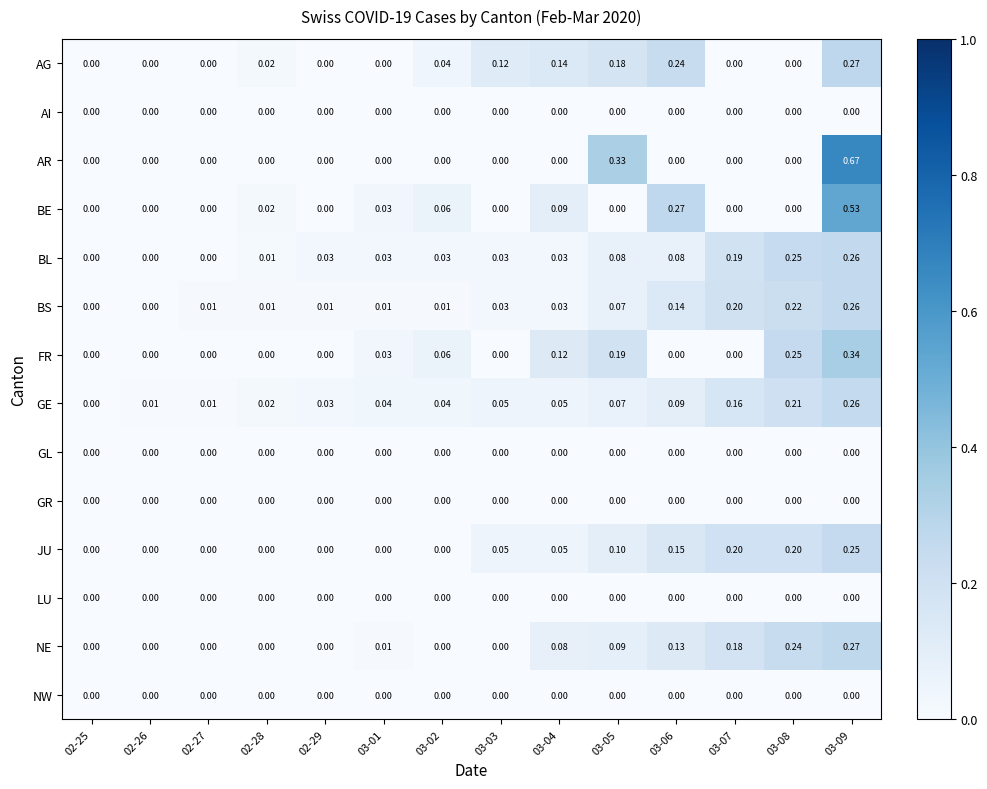

Which series has the widest spread of values?

AR